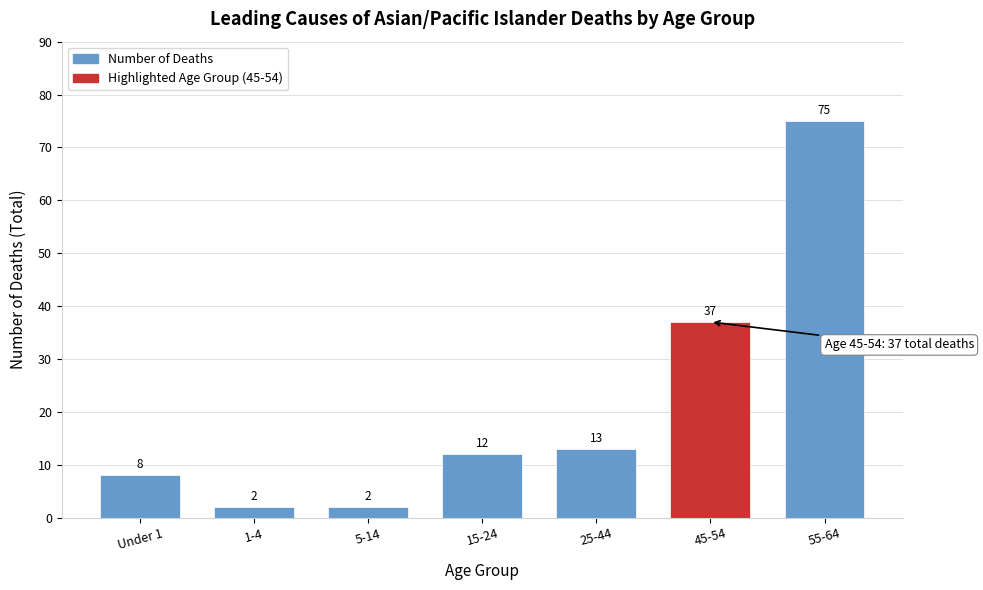

Reading left to right, transcribe all the data shown in this chart.

8	2	2	12	13	37	75